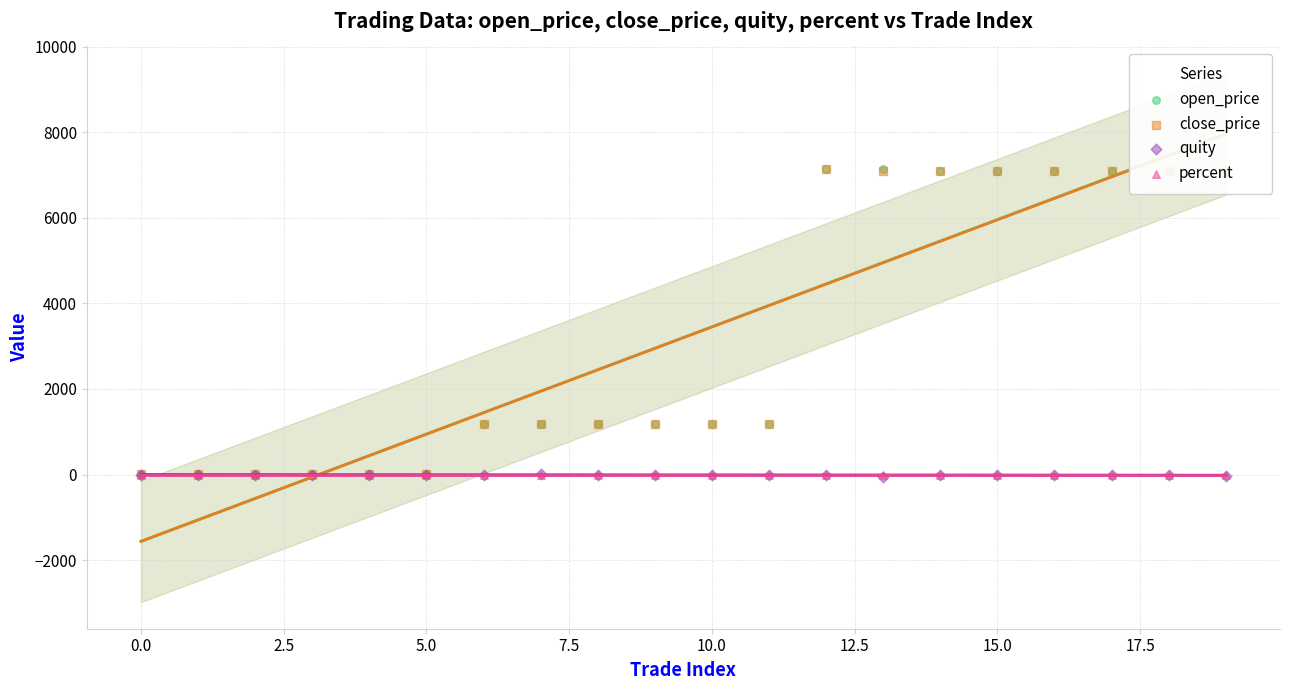

Which series reaches the minimum Y coordinate?

quity